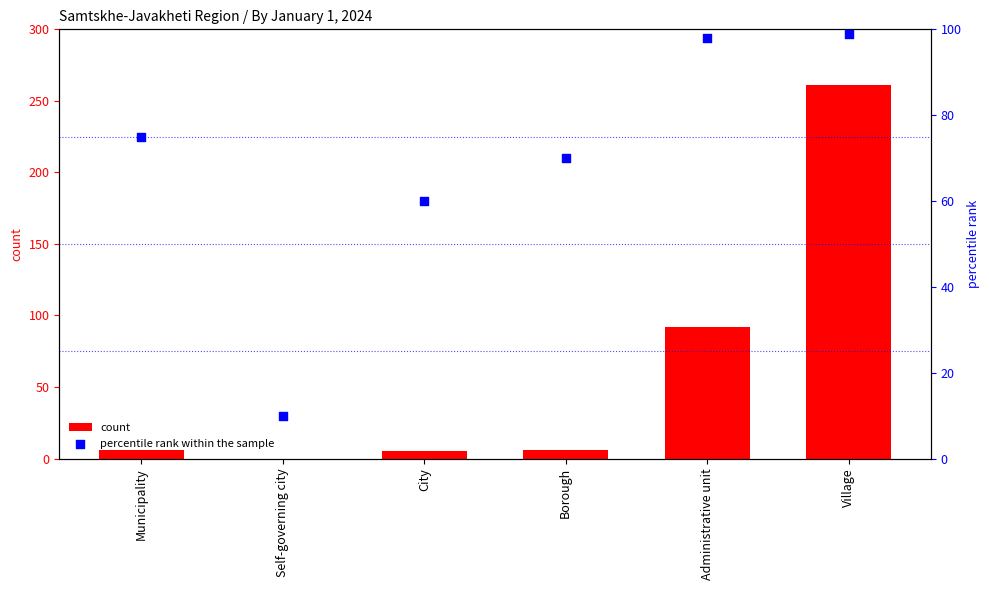

Which series has the largest Y range (max minus min)?

count